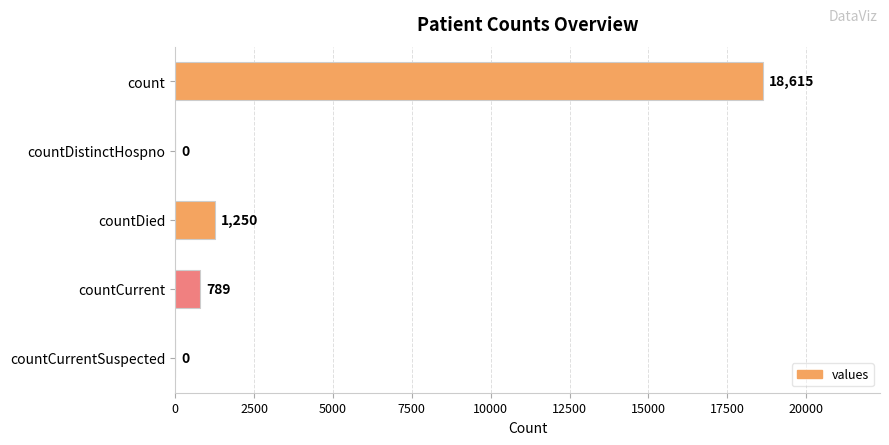

What is the sum of all values?

20654